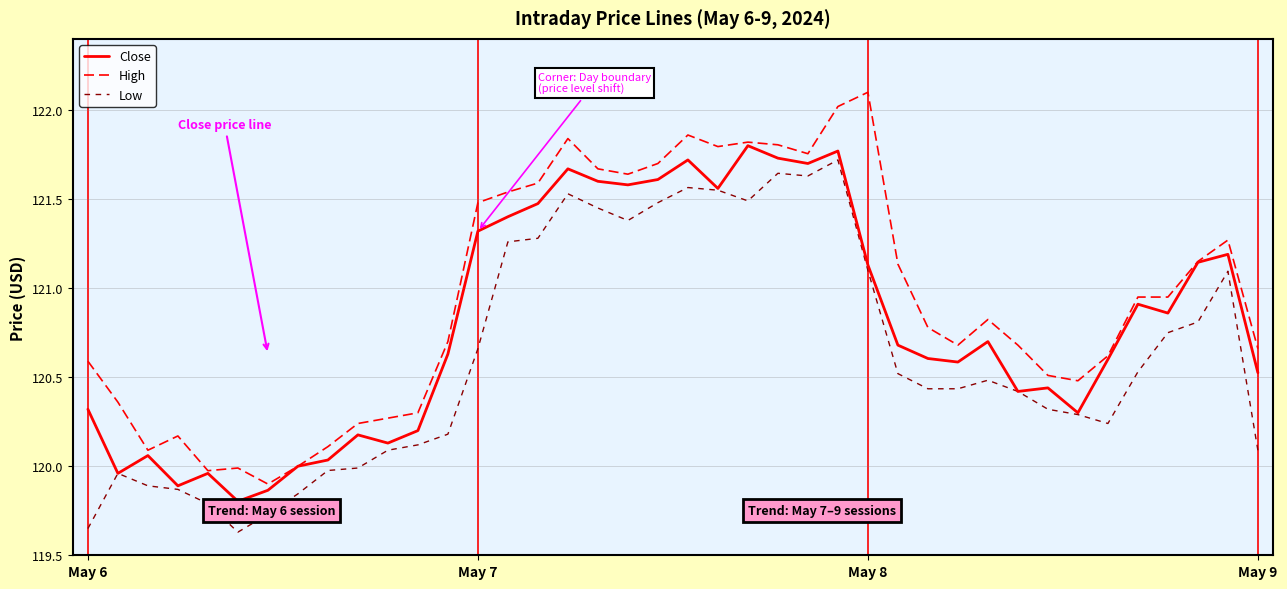

Rank the series by their average value, from highest to lowest.

High, Close, Low